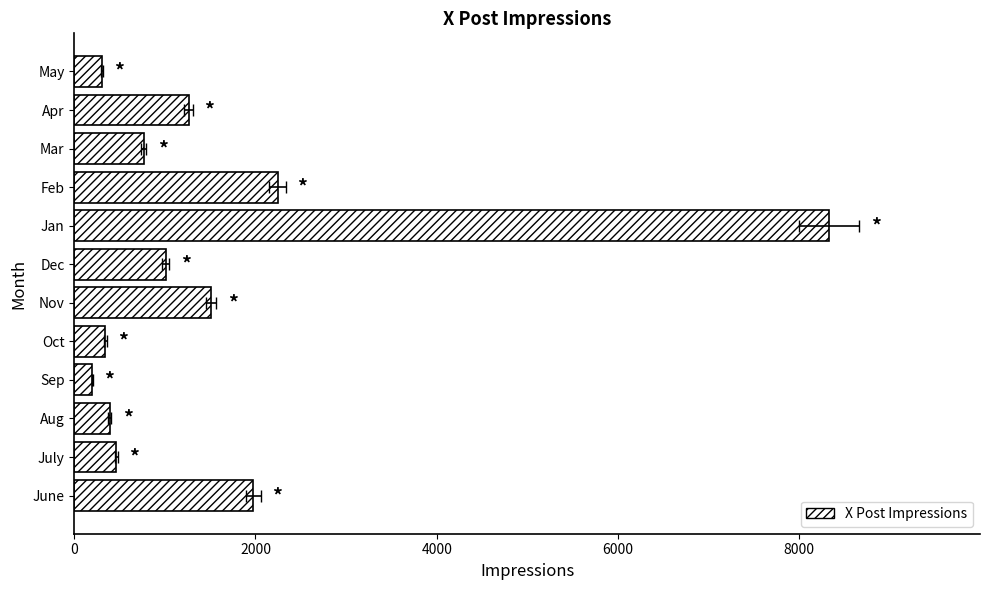

The chart shows a value of 1009 at Dec. True or false?

True